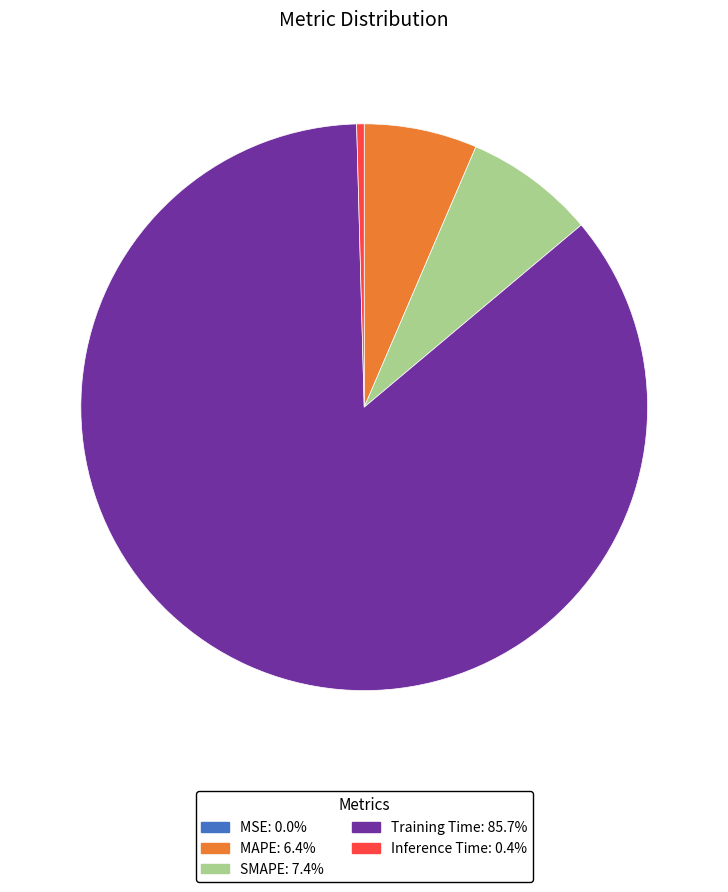

Is MAPE: 6.4% the majority of the pie?

No